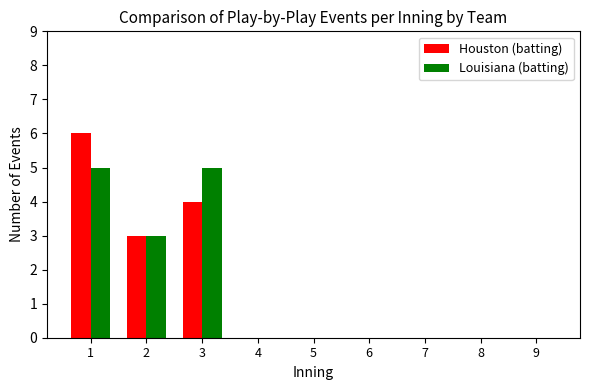

How many Louisiana (batting) values are between 0 and 3?

7